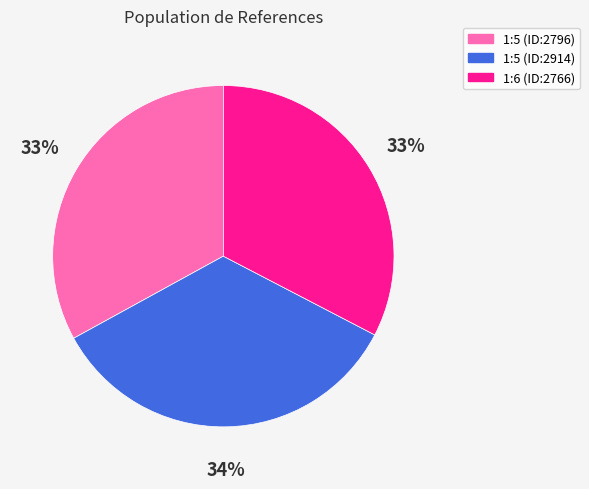

Is 1:5 (ID:2914) the majority of the pie?

No